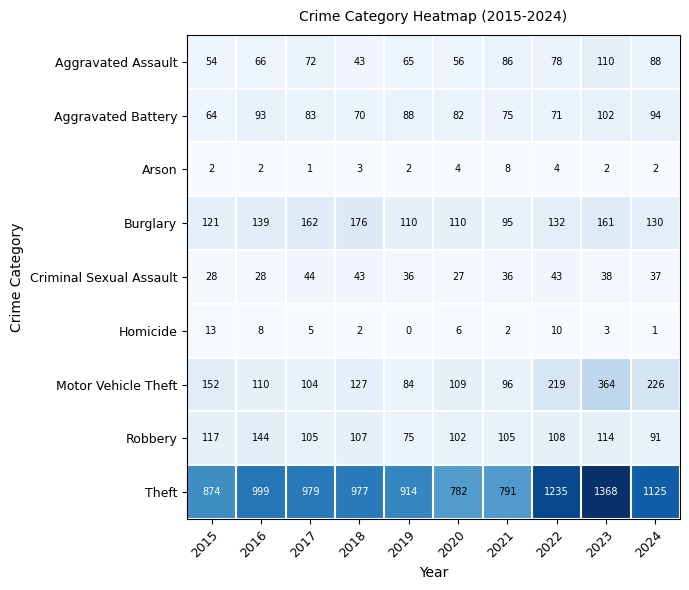

List the series in order of their peak value, highest first.

Theft, Motor Vehicle Theft, Burglary, Robbery, Aggravated Assault, Aggravated Battery, Criminal Sexual Assault, Homicide, Arson